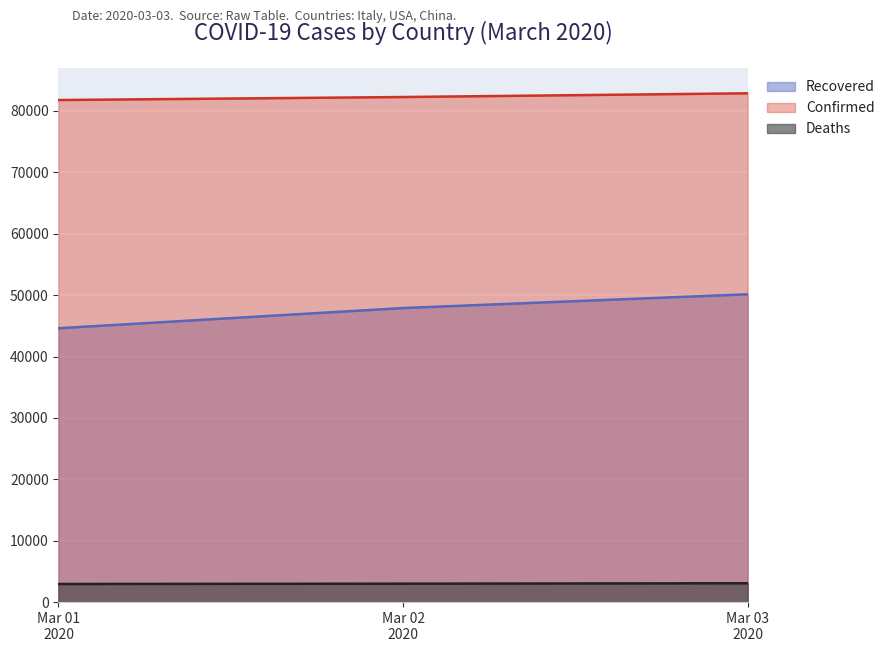

What is the smallest value displayed?

2946